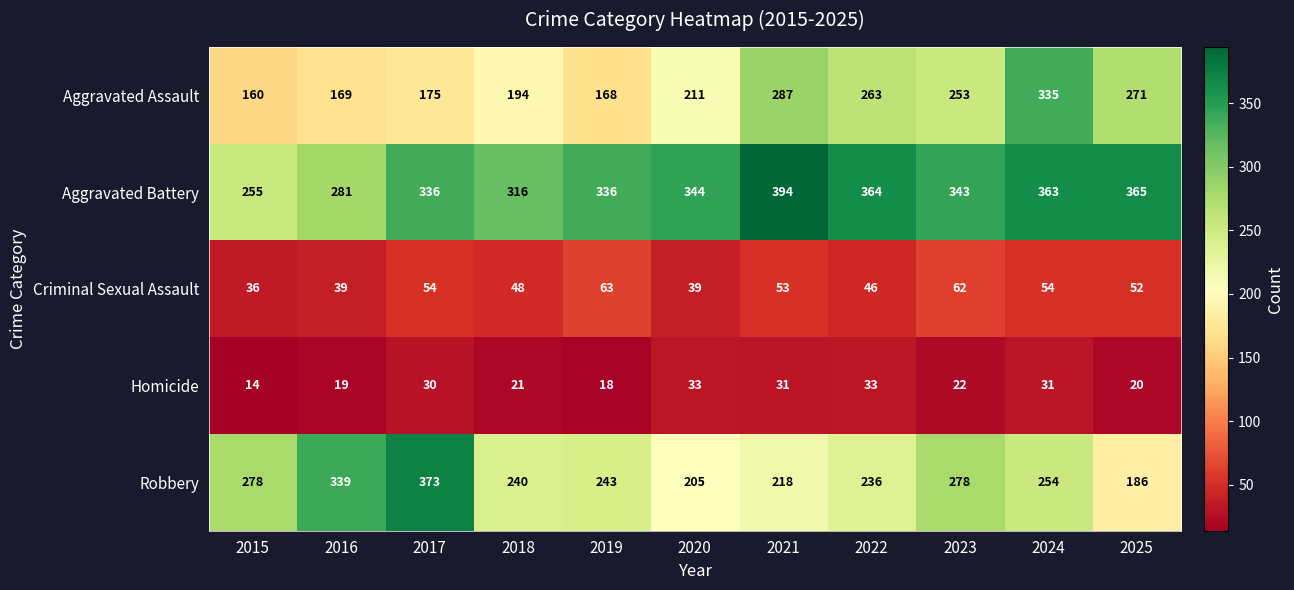

What is the spread (max minus min) of values at 2017?

343